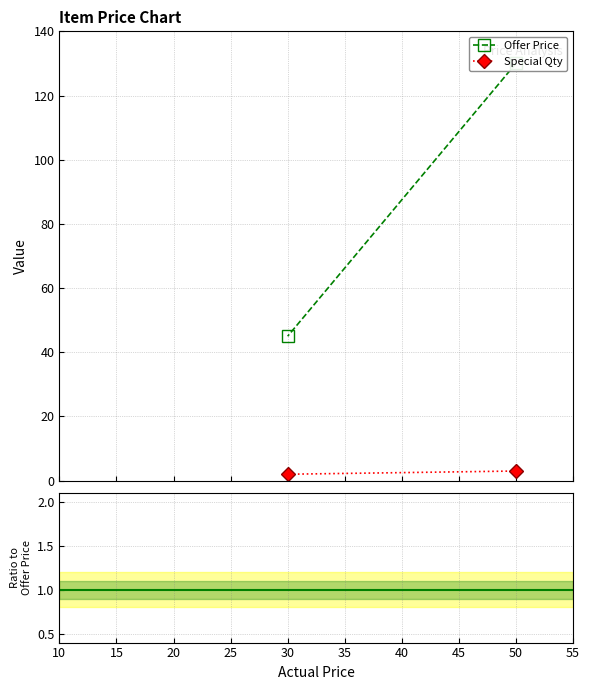

The value of Special Qty / Offer Price at 50 is 0.0. True or false?

False